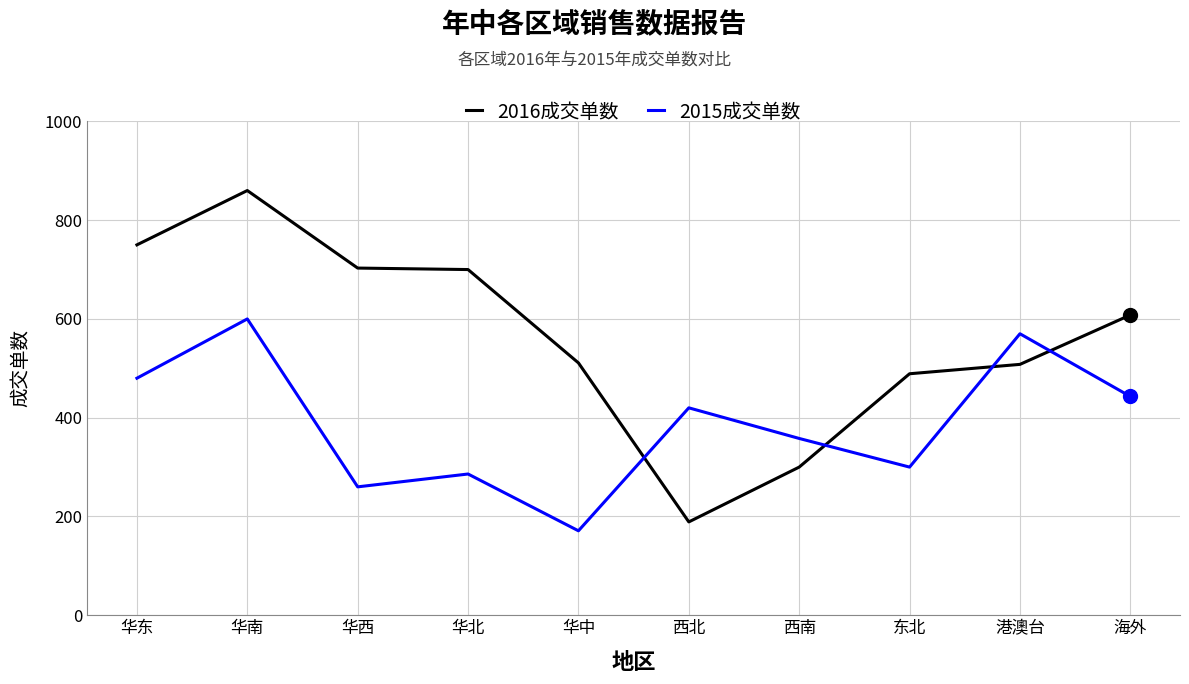

Is the value of 2016成交单数 at 华西 greater than the value of 2015成交单数 at 华东?

Yes